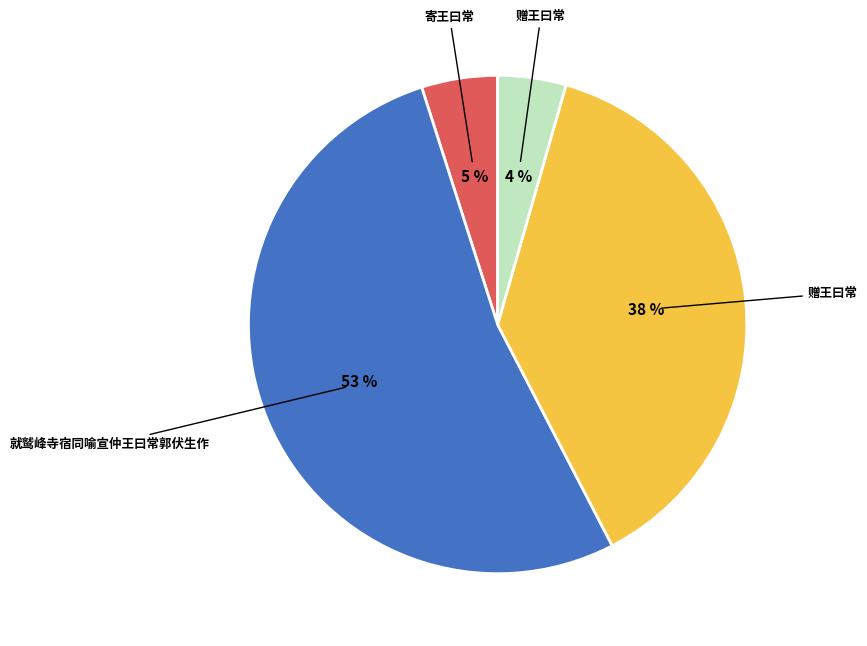

Does any single category account for the majority?

Yes